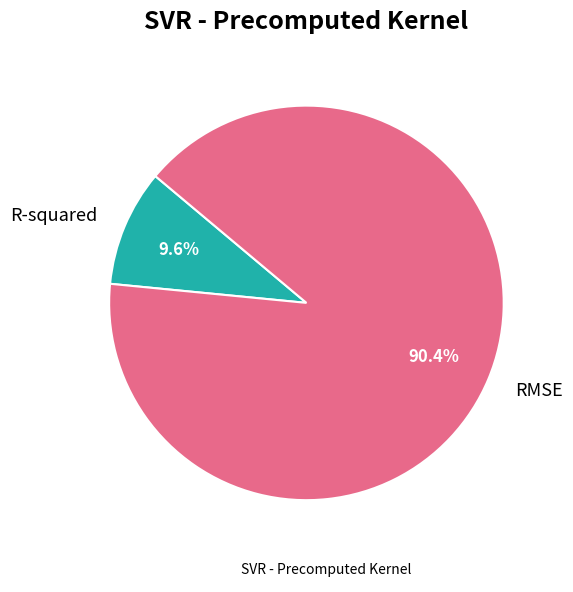

How many segments does this pie chart have?

2